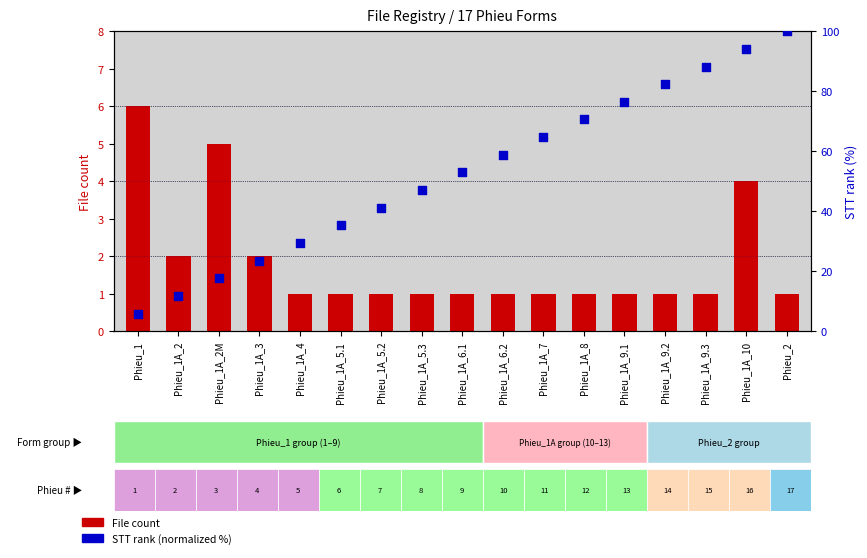

Which series has the widest spread of Y values?

STT rank (normalized)